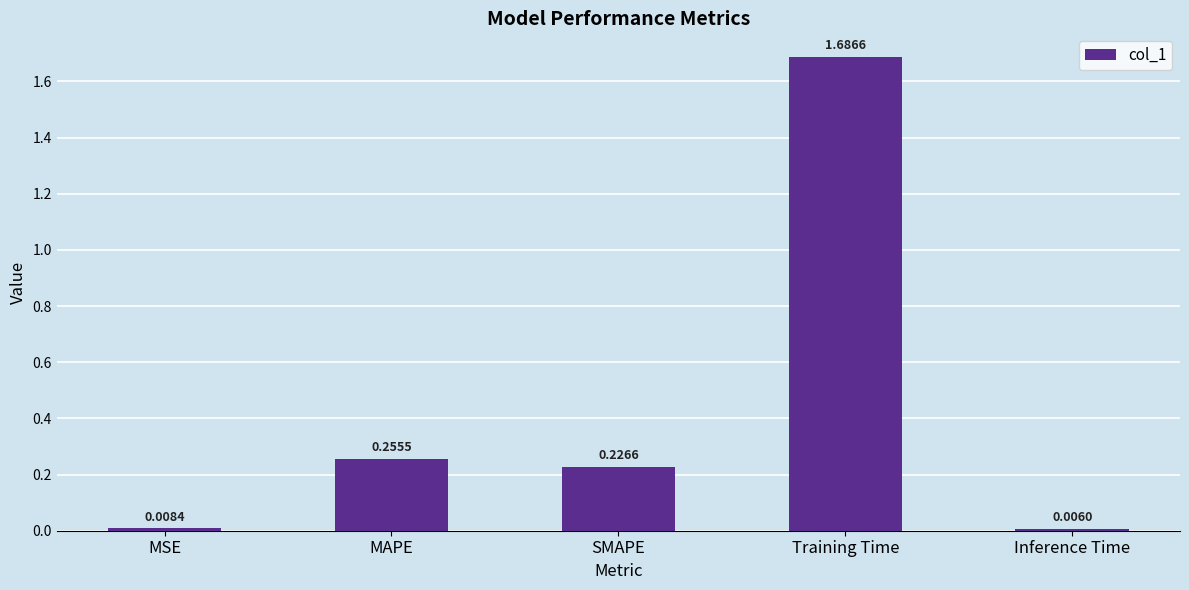

What position from the left is Training Time?

4